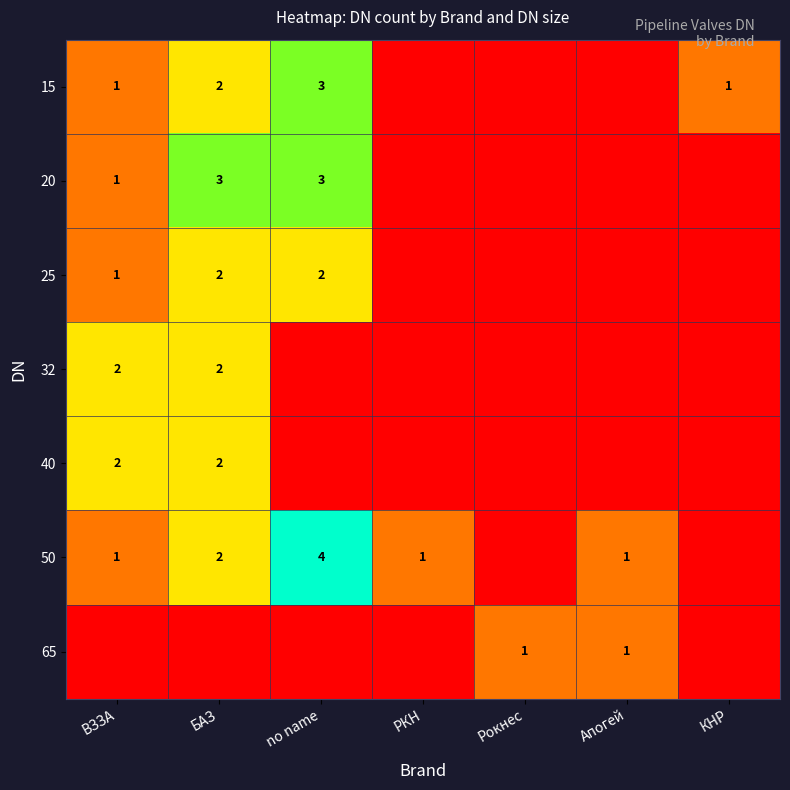

True or false: 40 has a value of 3 at БАЗ.

False